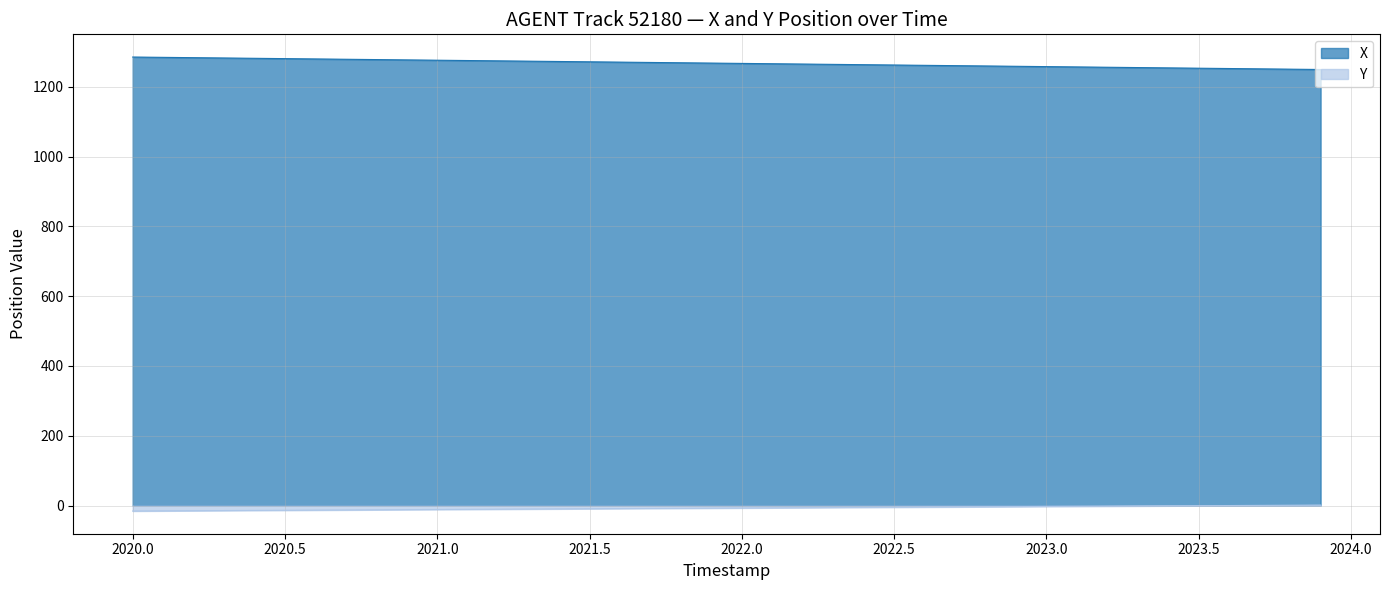

Which series has the largest total across all categories?

X